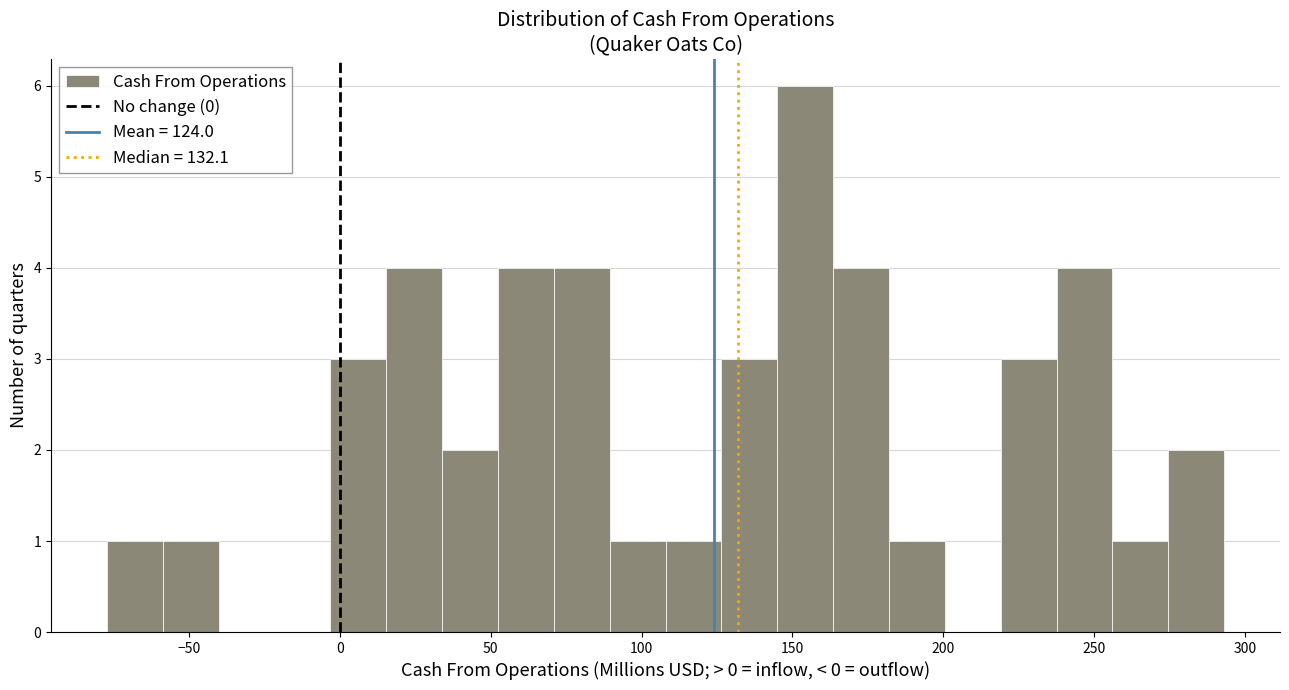

Read against the x-axis, roughly where is the centre of the tallest bar?

155